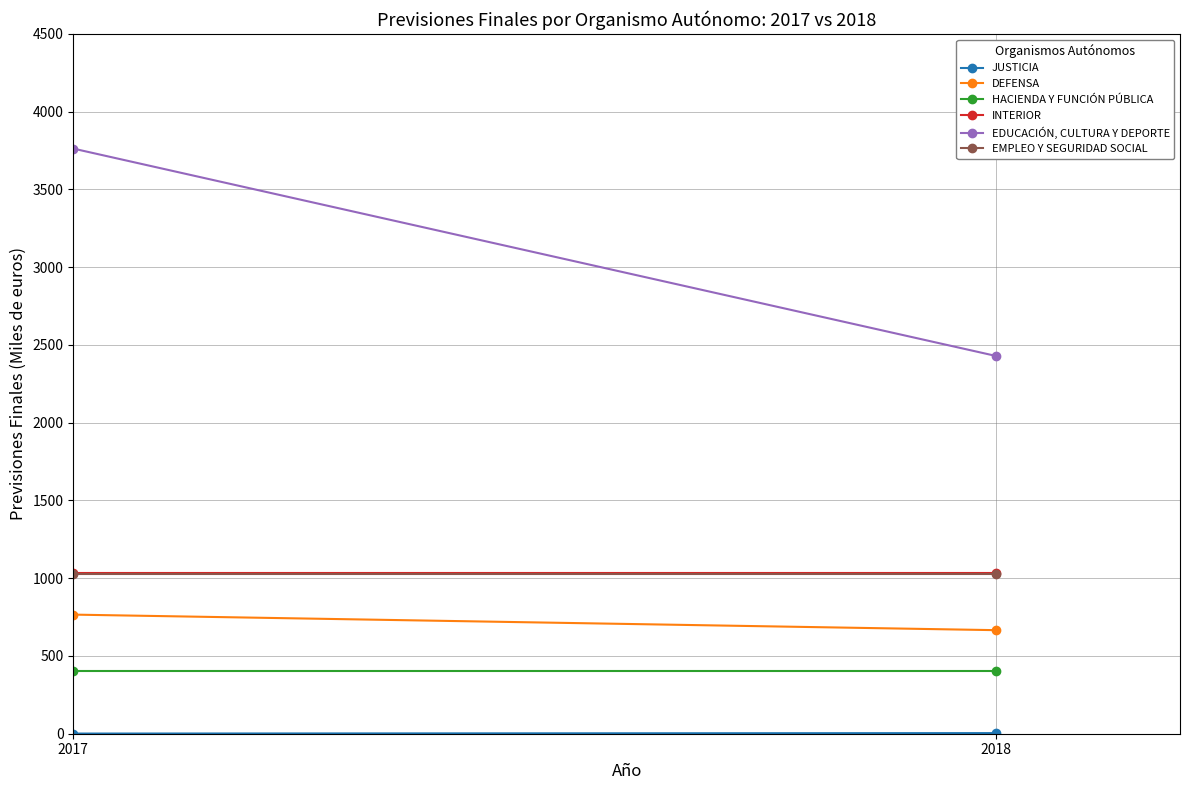

How many lines are shown in the chart?

6